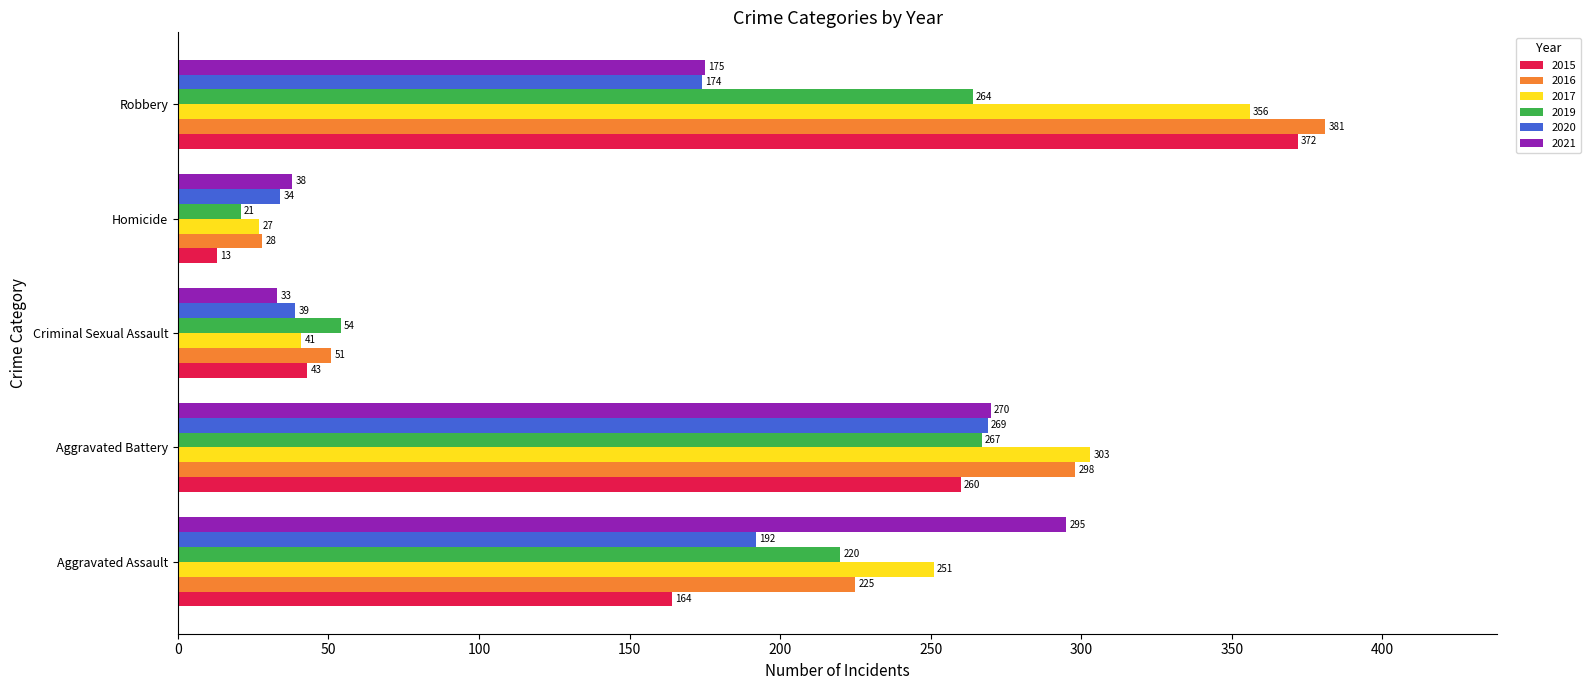

Where is 2015 nearest to the value 192?

Aggravated Assault